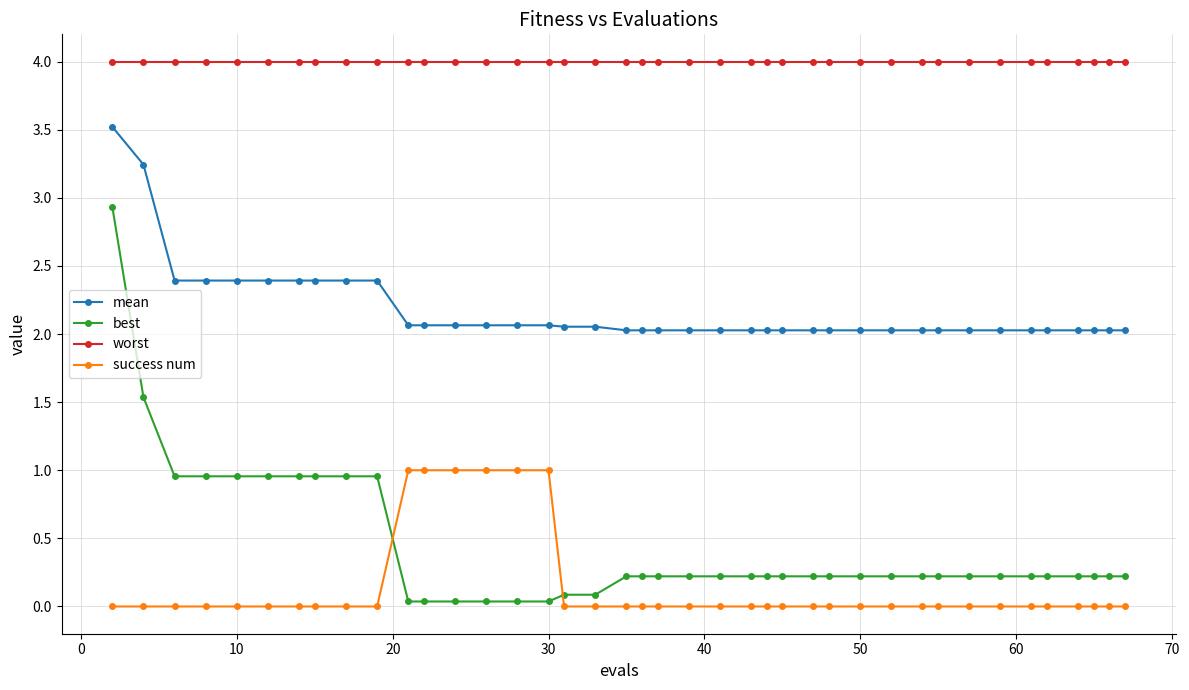

What is the minimum value for mean?

2.0